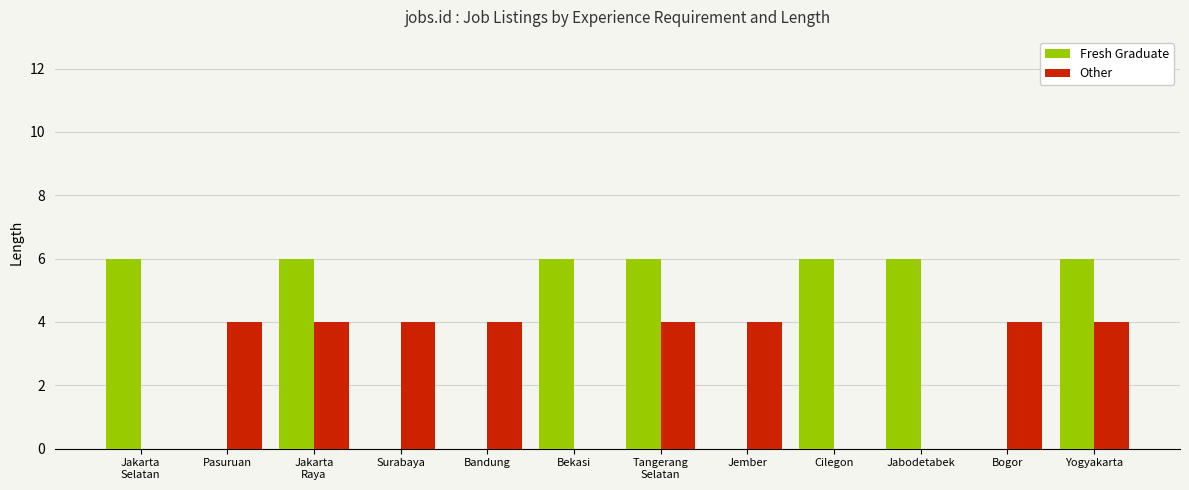

Between Surabaya and Bekasi, which series saw the biggest shift?

Fresh Graduate